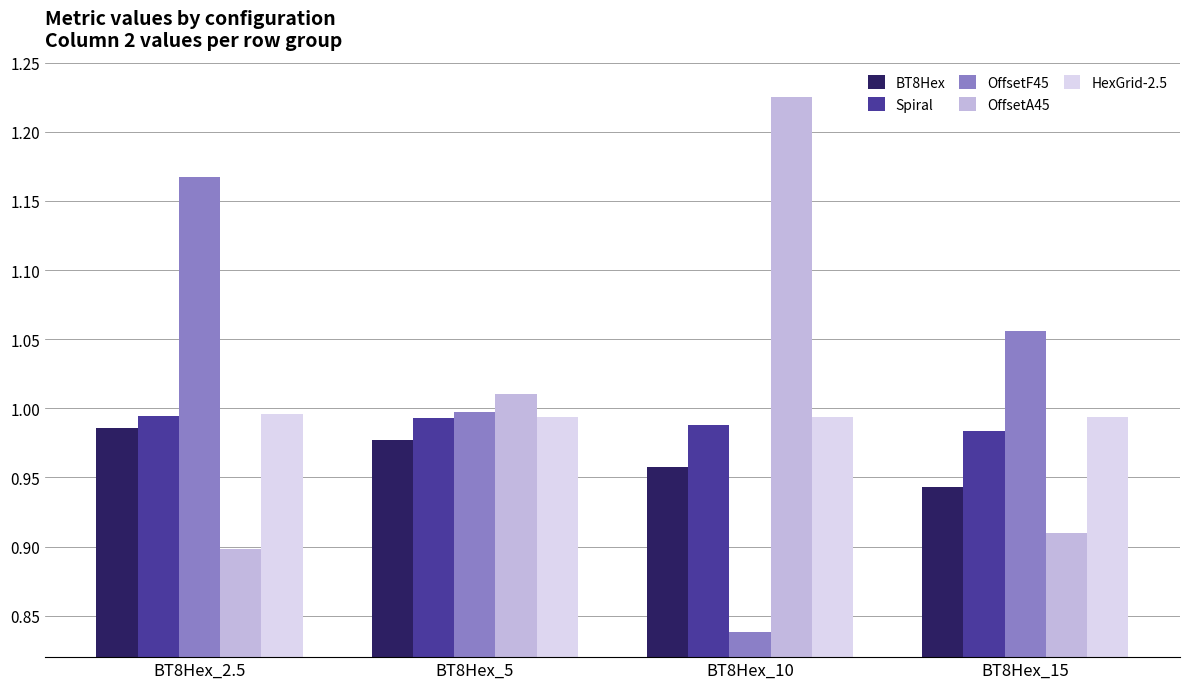

What position from the left is BT8Hex_5?

2